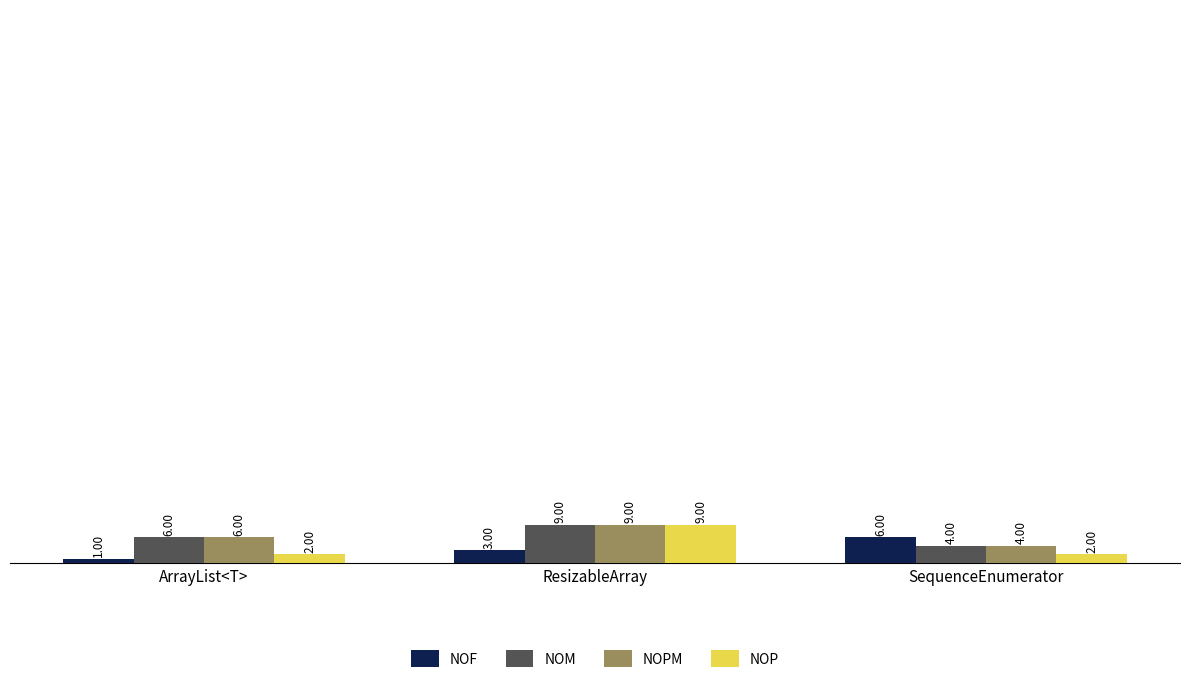

Reading left to right, extract all data points from this chart.

NOF: 1	3	6
NOM: 6	9	4
NOPM: 6	9	4
NOP: 2	9	2